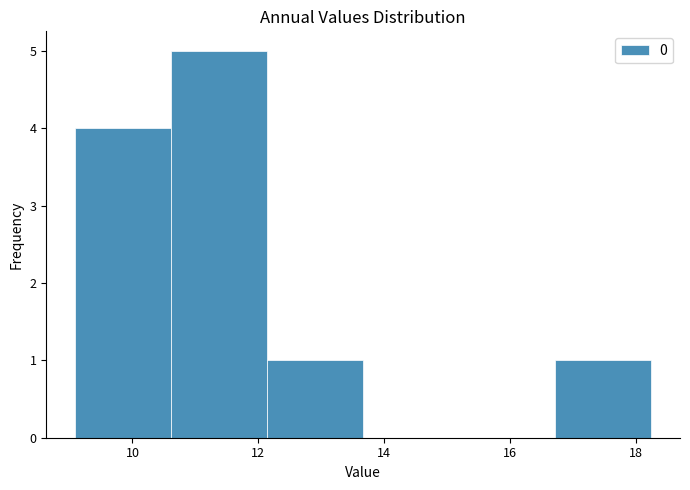

Reading left to right, list every bar in this chart as the range it spans on the x-axis followed by its height. Neither the bar edges nor the heights are printed on the chart, so give them approximately, as read against the axes.

9.0 to 10.6: 4
10.6 to 12.2: 5
12.2 to 13.6: 1
13.6 to 15.2: 0
15.2 to 16.8: 0
16.8 to 18.2: 1